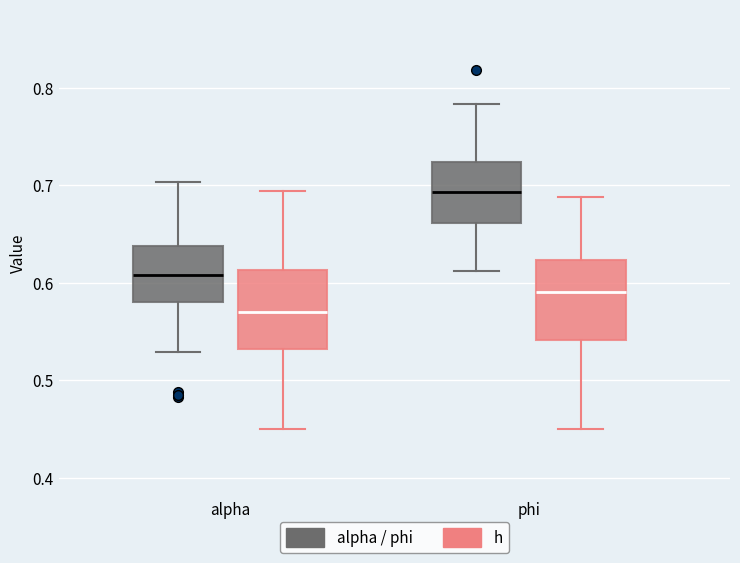

Reading left to right, transcribe this box plot: for each box, give where its median line is, the range the box spans, and where its two whiskers end, as read against the y-axis. The values are not printed on the chart, so give them approximately, as read against the axis.

alpha (alpha / phi): median 0.61, box 0.58 to 0.64, whiskers 0.53 to 0.70
alpha (h): median 0.57, box 0.53 to 0.61, whiskers 0.45 to 0.69
phi (alpha / phi): median 0.69, box 0.66 to 0.72, whiskers 0.61 to 0.78
phi (h): median 0.59, box 0.54 to 0.62, whiskers 0.45 to 0.69